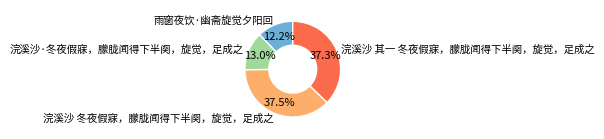

To the nearest percent, what is the difference between the 浣溪沙·冬夜假寐，朦胧闻得下半阕，旋觉，足成之 and 浣溪沙 冬夜假寐，朦胧闻得下半阕，旋觉，足成之 slice percentages?

24%